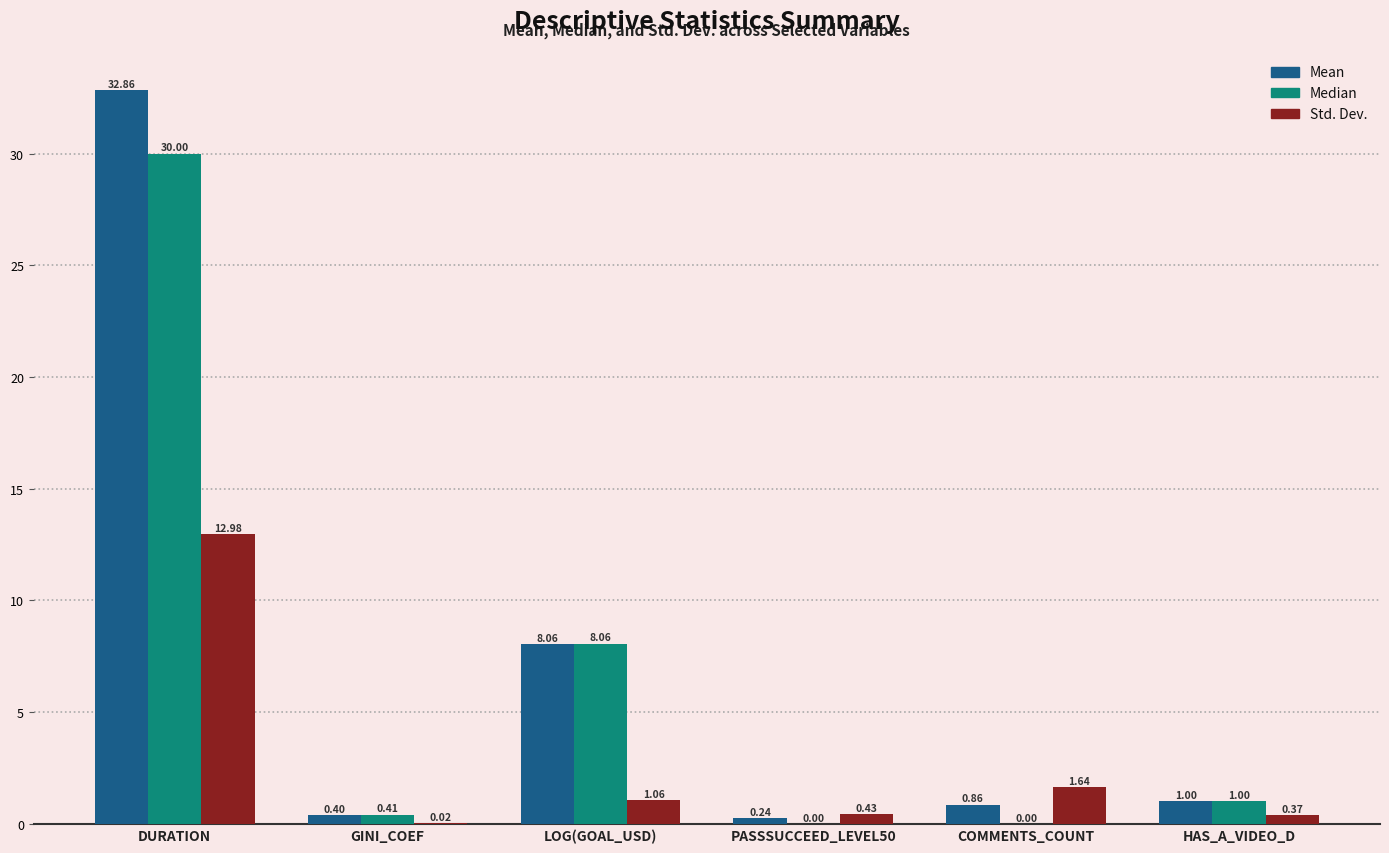

At which category is the sum across all series the highest?

DURATION